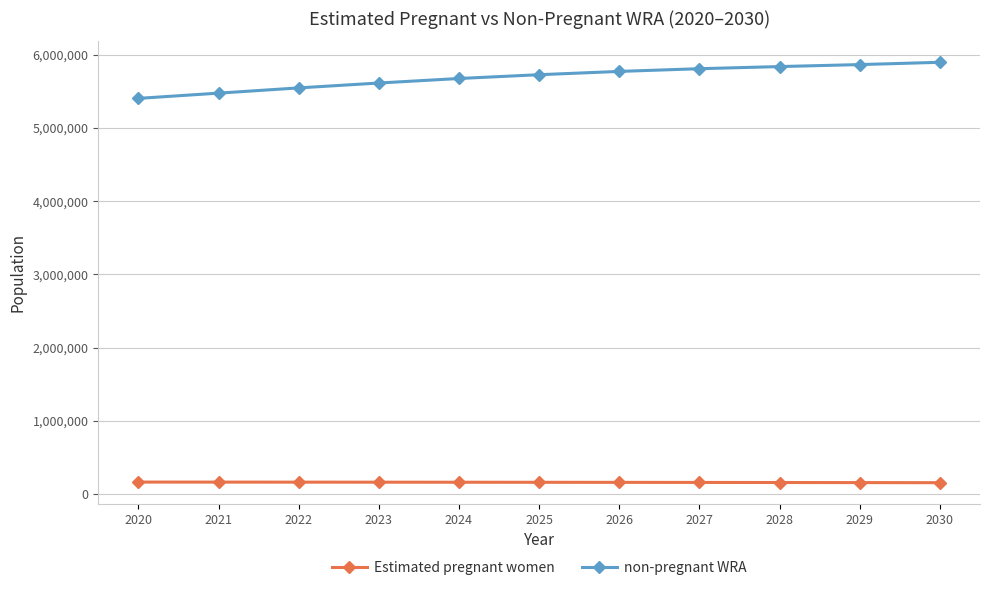

What are all the series names shown in the legend?

Estimated pregnant women, non-pregnant WRA